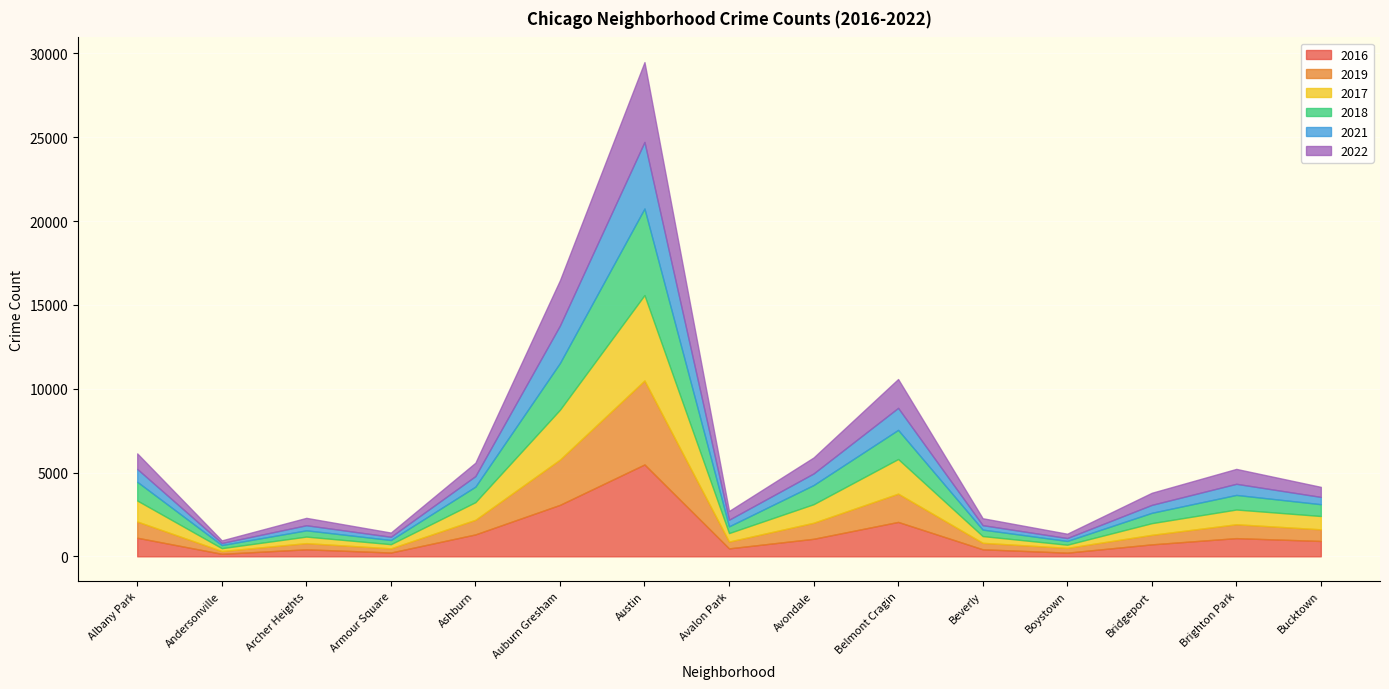

Rank the series by their maximum value, from highest to lowest.

2016, 2018, 2017, 2019, 2022, 2021